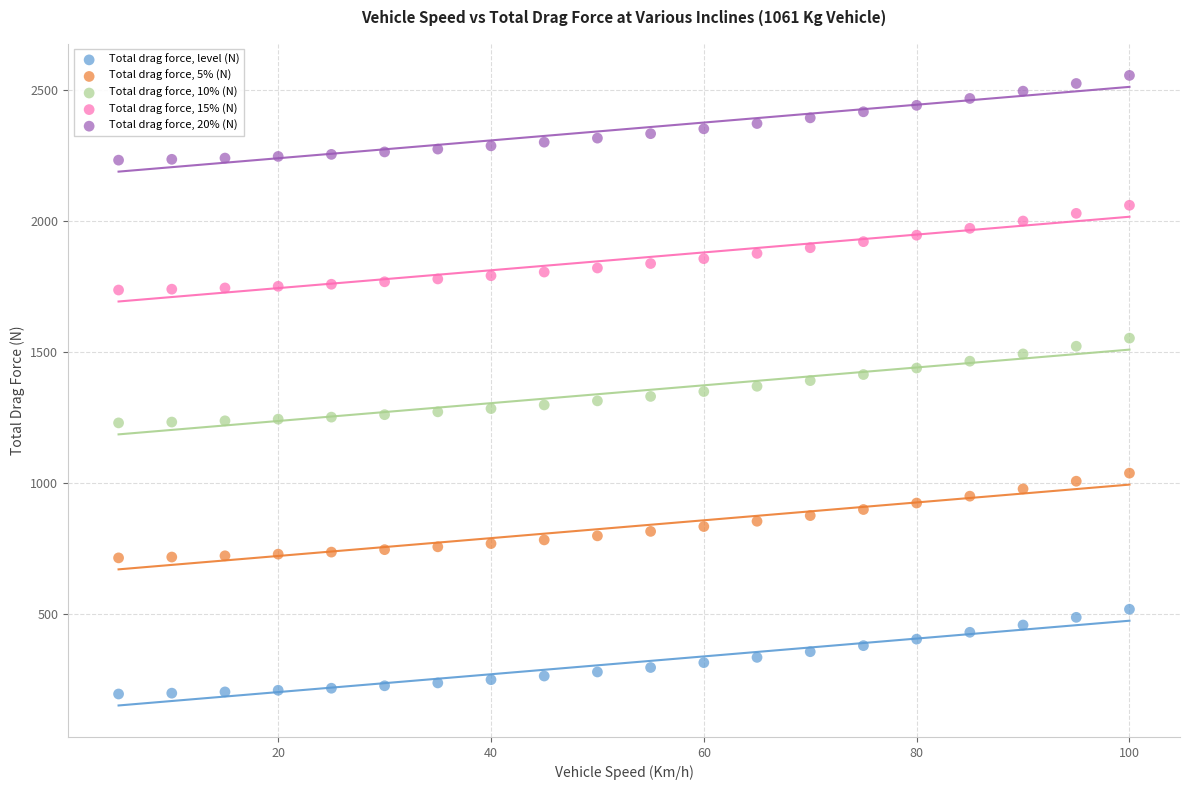

Which series reaches the minimum Y coordinate?

Total drag force, level (N)